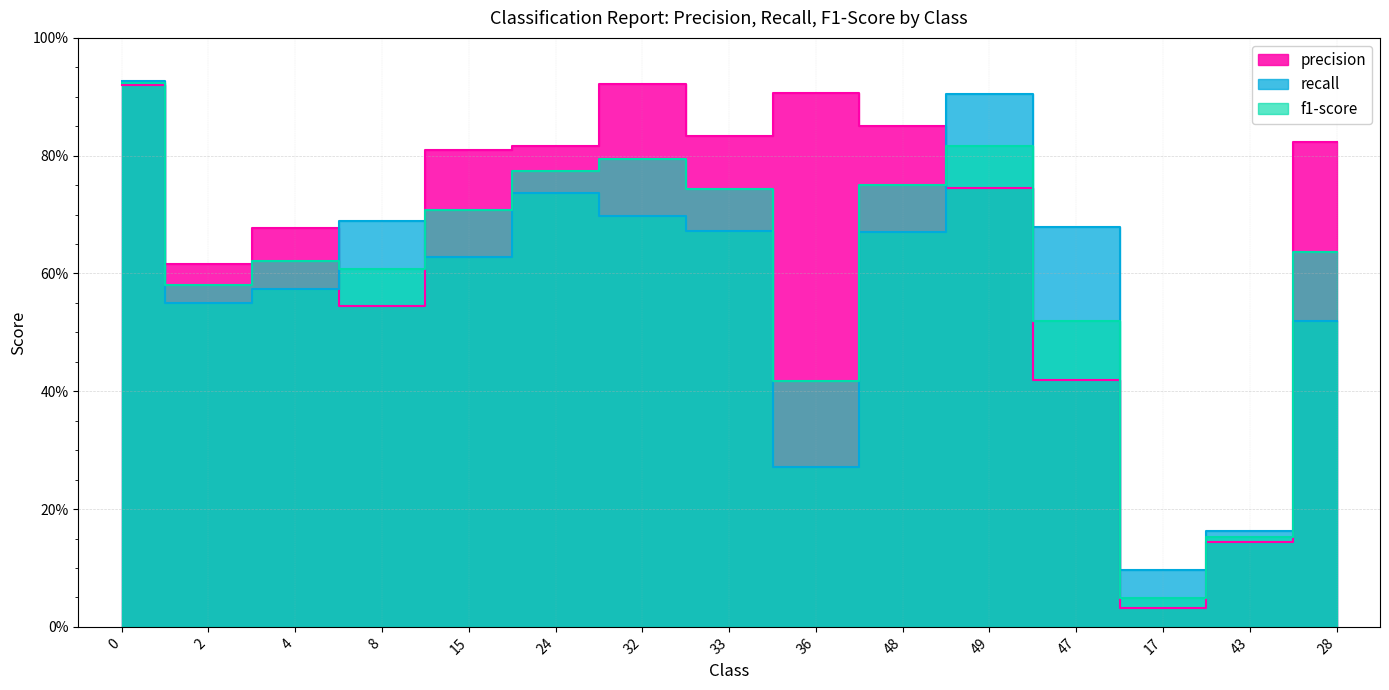

Which series has the largest range (max minus min)?

precision